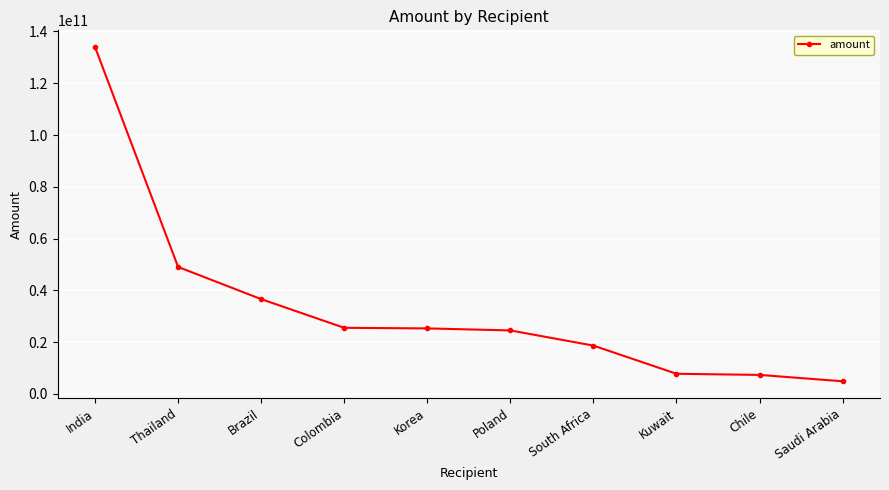

Does the chart display data point markers on the line(s)?

Yes